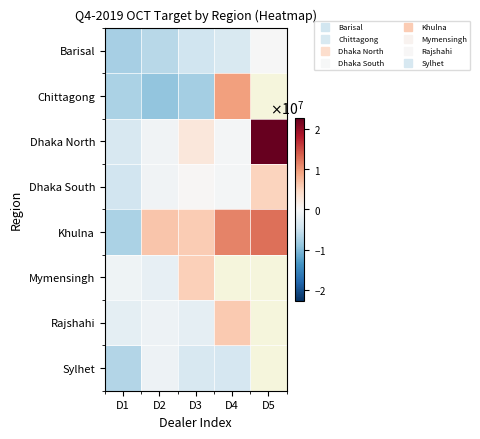

Which series changed the most between D3 and D5?

Dhaka North